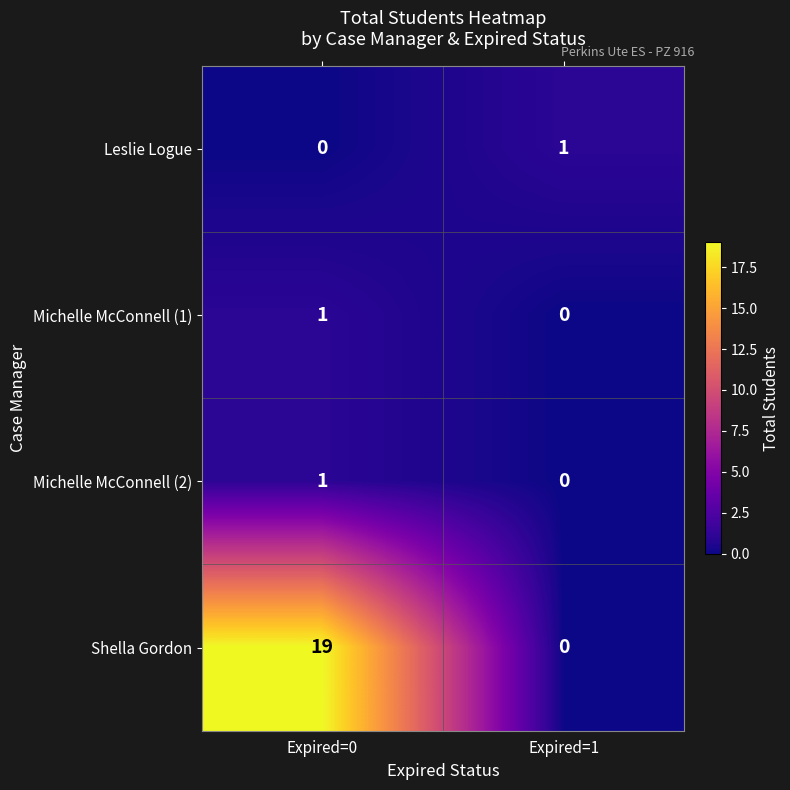

How many distinct data groups are displayed?

4